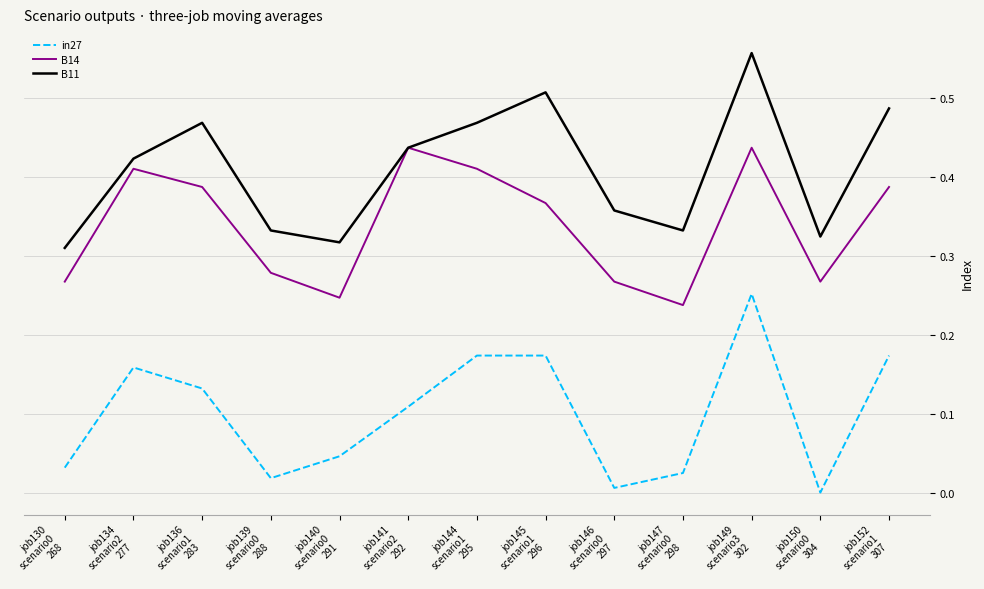

Which series has the largest total across all categories?

B11